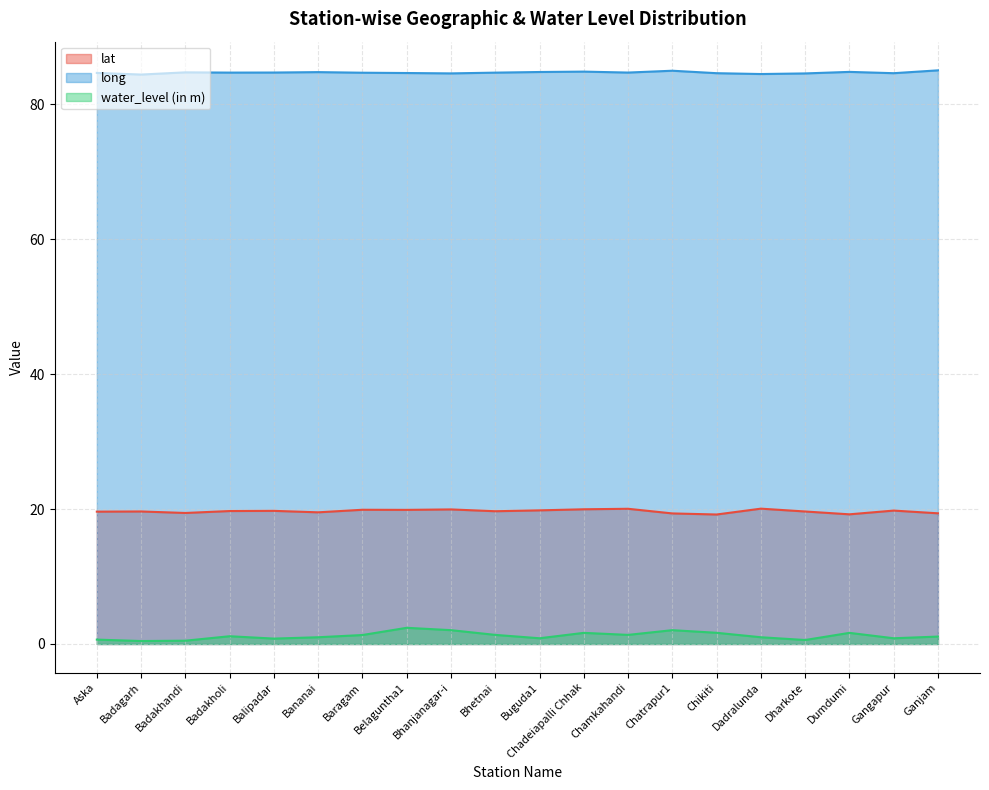

Which series has the largest range (max minus min)?

water_level (in m)